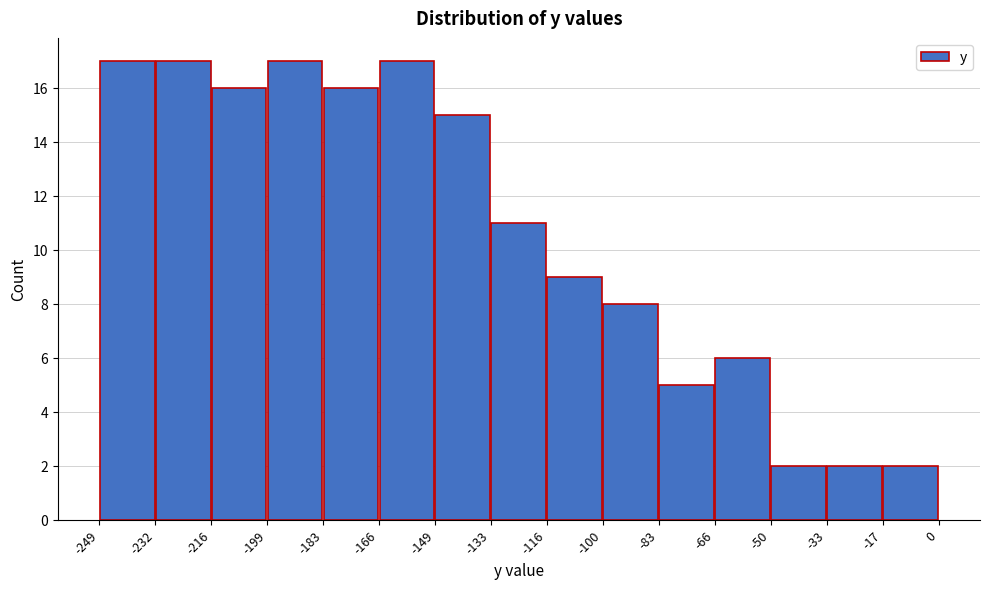

How tall is the bar that spans -199 to -183 on the x-axis? The values are not printed on the chart, so give them approximately, as read against the axis.

17